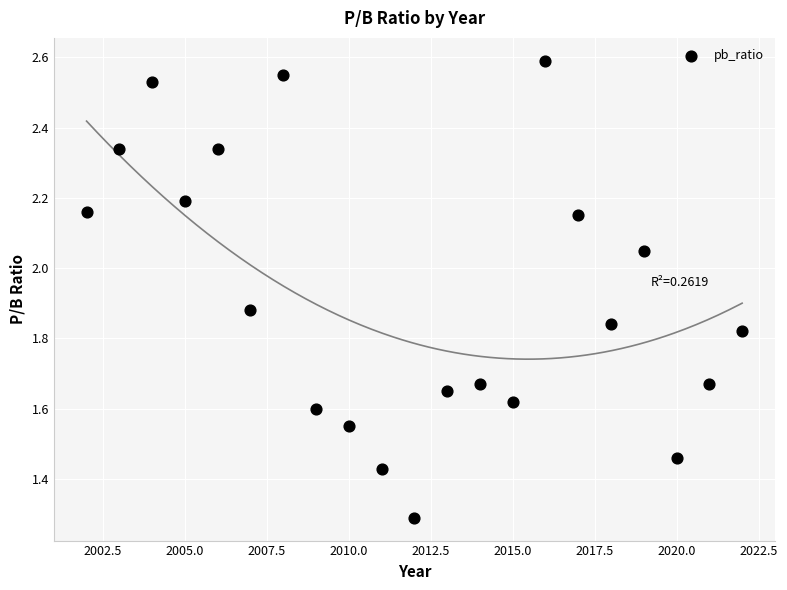

What Y value in the scatter plot is closest to 1?

1.3